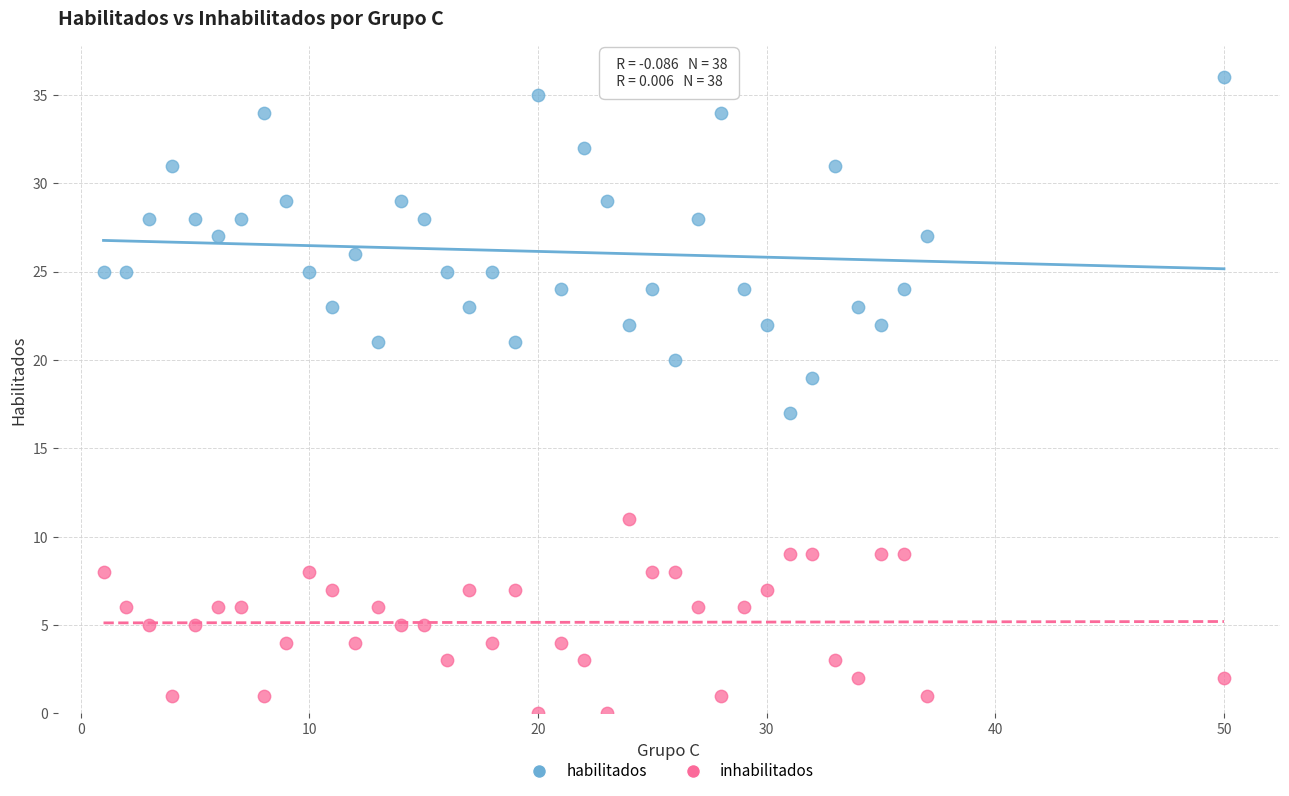

Which series has the widest spread of Y values?

habilitados